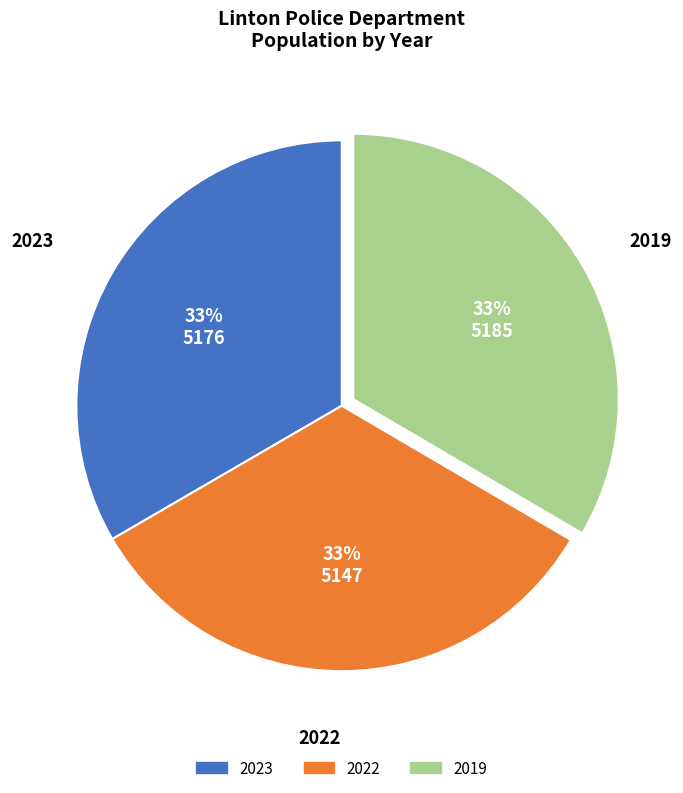

To the nearest percent, what percentage of the pie is 2019?

33%